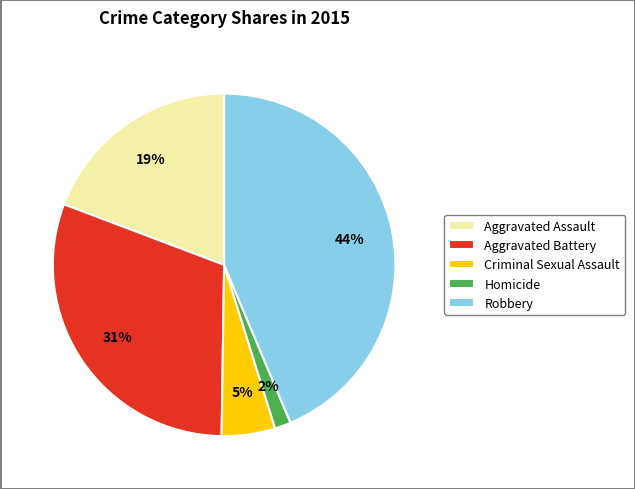

Between Aggravated Battery and Robbery, which is larger?

Robbery